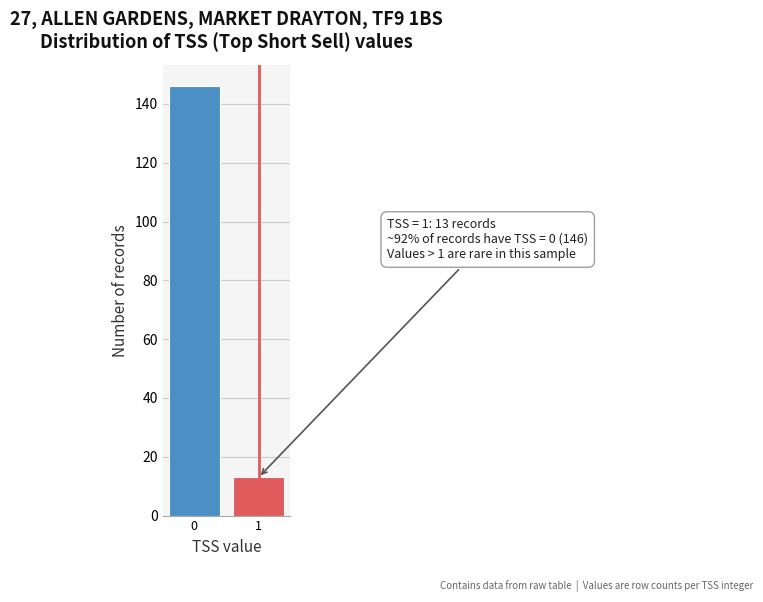

Reading left to right, transcribe all the data shown in this chart.

146	13